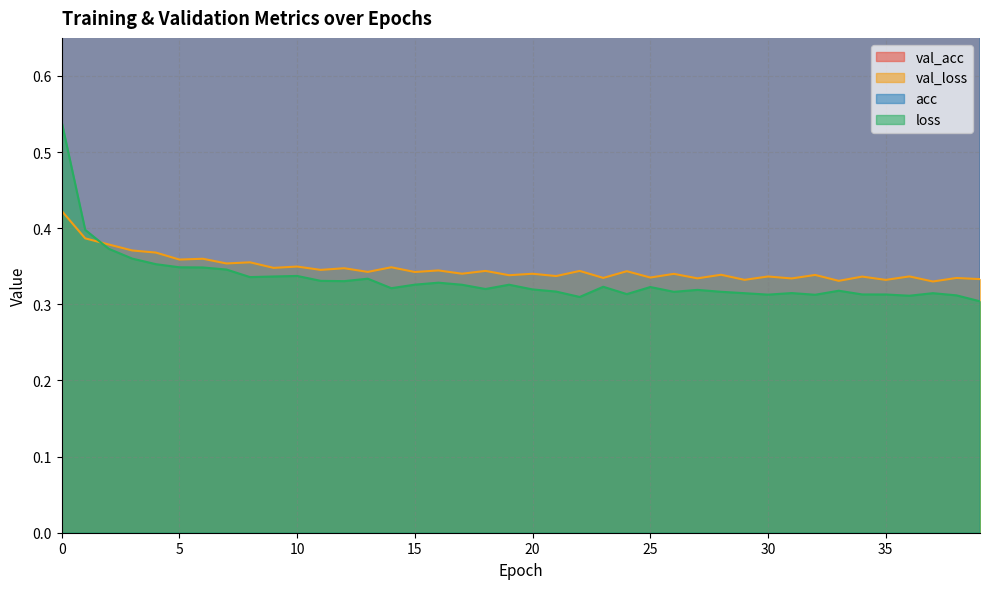

Reading left to right, transcribe all the data shown in this chart.

val_acc: 0.9	0.9	0.9	0.9	0.9	0.9	0.9	0.9	0.9	0.9	0.9	0.9	0.9	0.9	0.9	0.9	0.9	0.9	0.9	0.9	0.9	0.9	0.9	0.9	0.9	0.9	0.9	0.9	0.9	0.9	0.9	0.9	0.9	0.9	0.9	0.9	0.9	0.9	0.9	0.9
val_loss: 0.4	0.4	0.4	0.4	0.4	0.4	0.4	0.4	0.4	0.3	0.3	0.3	0.3	0.3	0.3	0.3	0.3	0.3	0.3	0.3	0.3	0.3	0.3	0.3	0.3	0.3	0.3	0.3	0.3	0.3	0.3	0.3	0.3	0.3	0.3	0.3	0.3	0.3	0.3	0.3
acc: 0.8	0.9	0.9	0.9	0.9	0.9	0.9	0.9	0.9	0.9	0.9	0.9	0.9	0.9	0.9	0.9	0.9	0.9	0.9	0.9	0.9	0.9	0.9	0.9	0.9	0.9	0.9	0.9	0.9	0.9	0.9	0.9	0.9	0.9	0.9	0.9	0.9	0.9	0.9	0.9
loss: 0.5	0.4	0.4	0.4	0.4	0.3	0.3	0.3	0.3	0.3	0.3	0.3	0.3	0.3	0.3	0.3	0.3	0.3	0.3	0.3	0.3	0.3	0.3	0.3	0.3	0.3	0.3	0.3	0.3	0.3	0.3	0.3	0.3	0.3	0.3	0.3	0.3	0.3	0.3	0.3